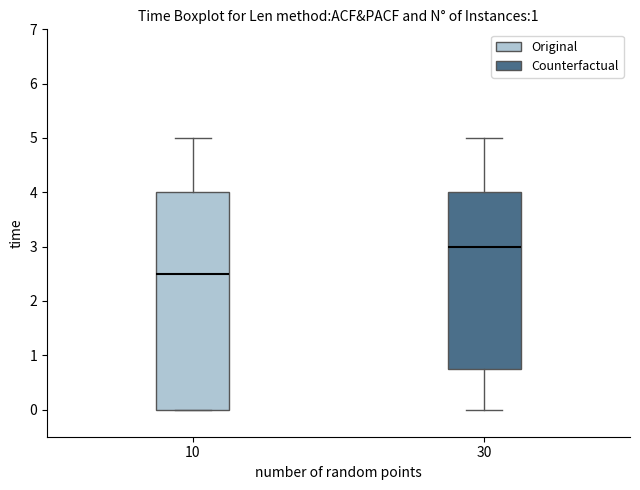

Where does the lower whisker of the box at x = 30 end on the y-axis? The values are not printed on the chart, so give them approximately, as read against the axis.

0.0